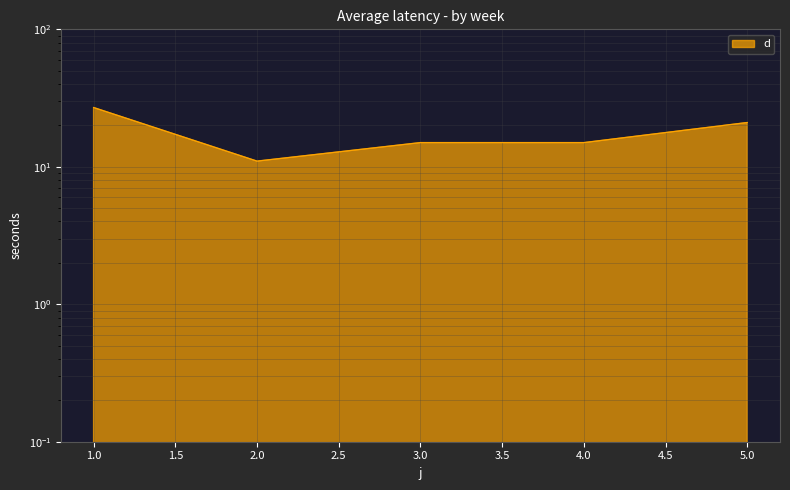

How many points are lower than both their immediate neighbors (excluding endpoints)?

1